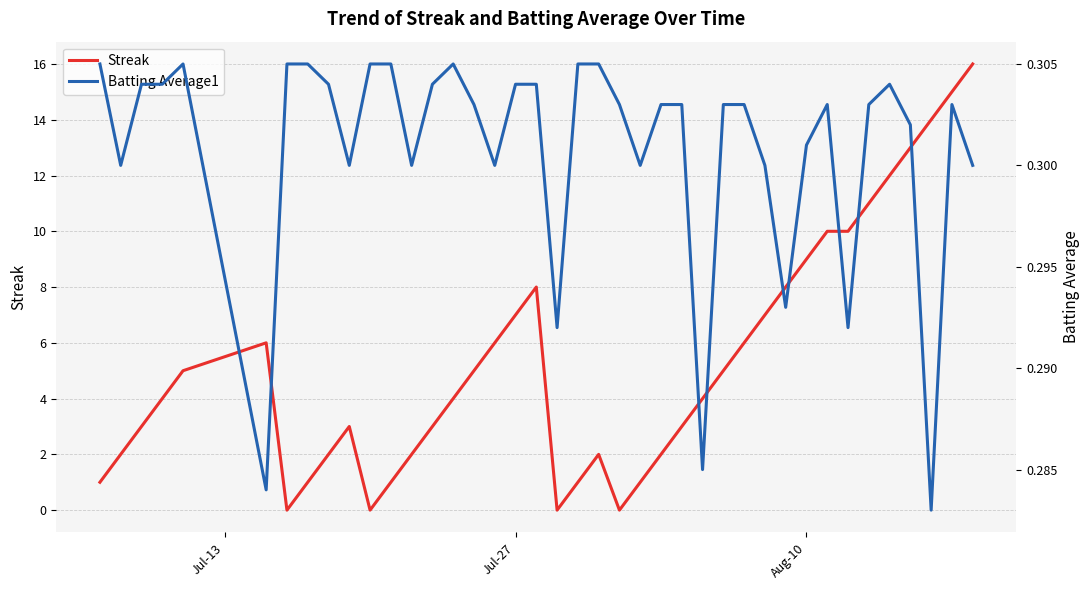

How many intersections are there between Streak and Batting Average1?

8